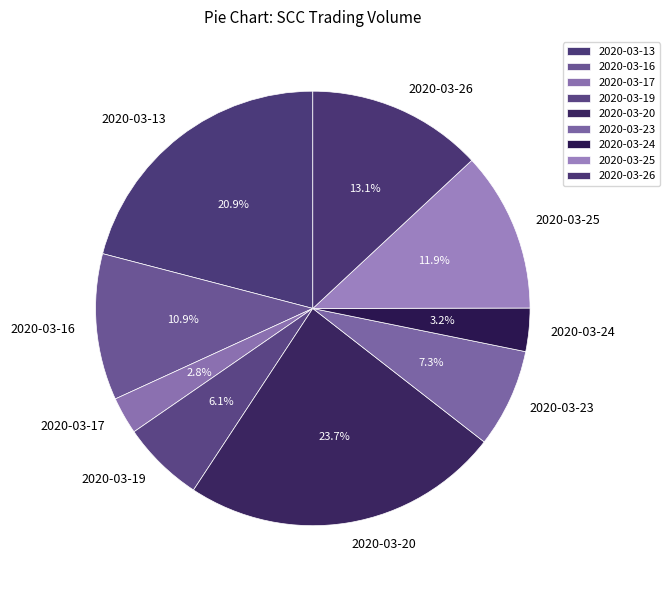

How many segments does this pie chart have?

9